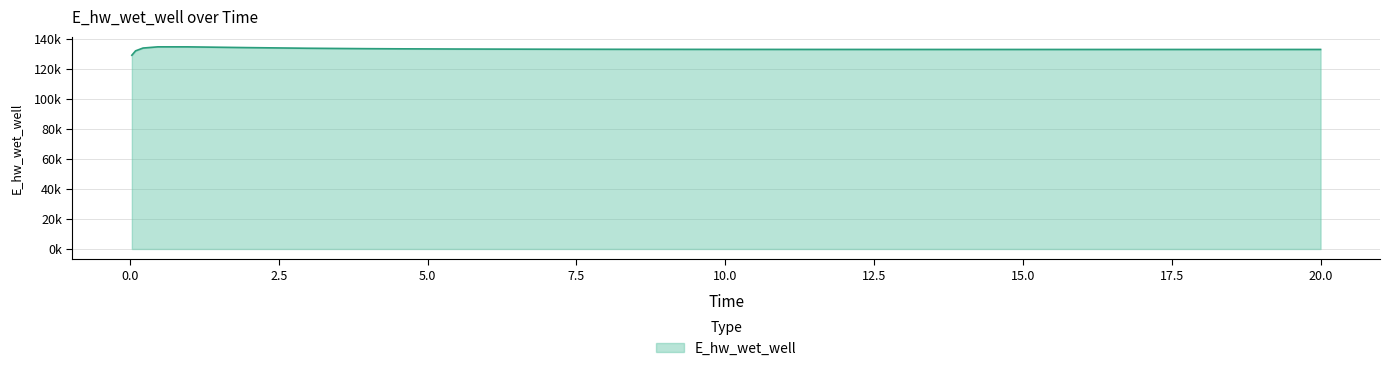

Is this an area chart (filled region under the line)?

Yes